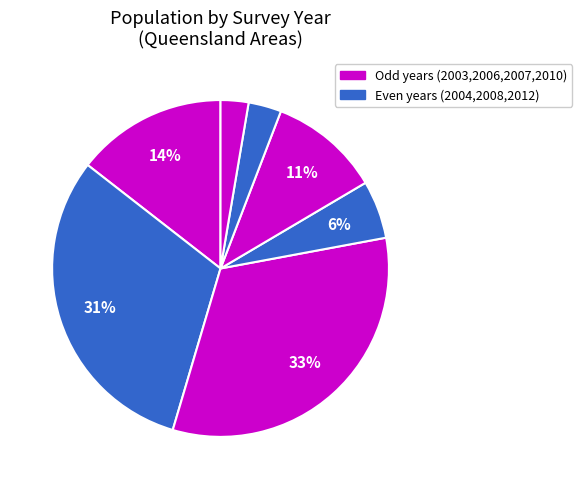

Count the number of slices in the pie.

7